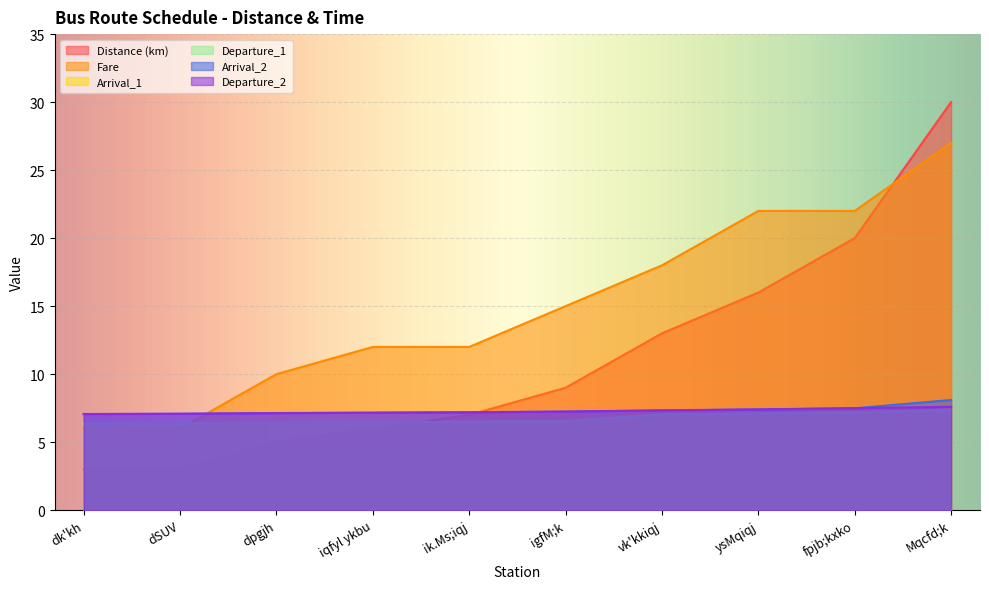

At how many categories does at least one series exceed 17?

4